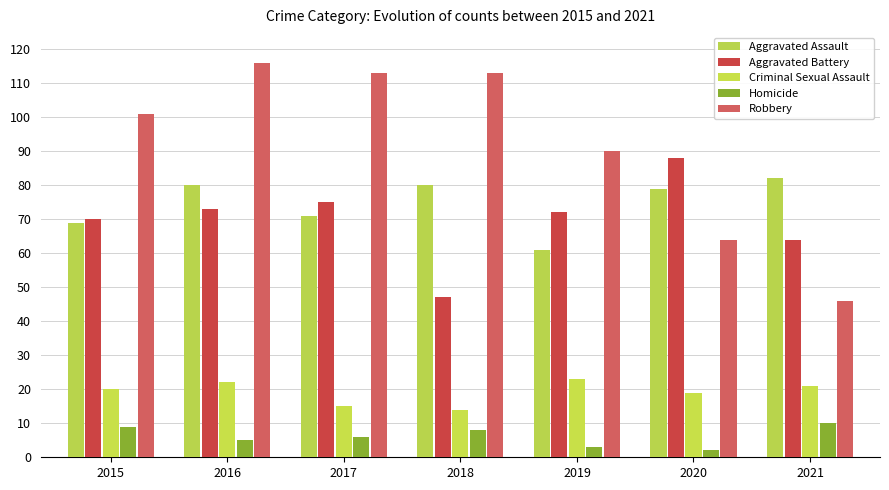

What is the difference between the maximum and minimum values in the Aggravated Assault series?

21